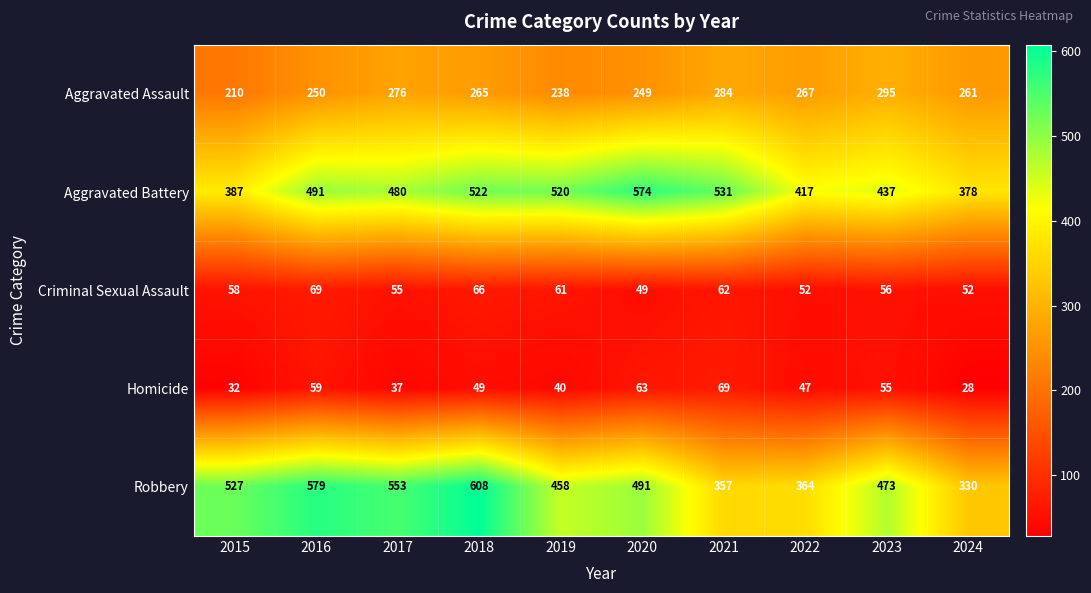

What is the difference between the highest and lowest values at 2021?

469